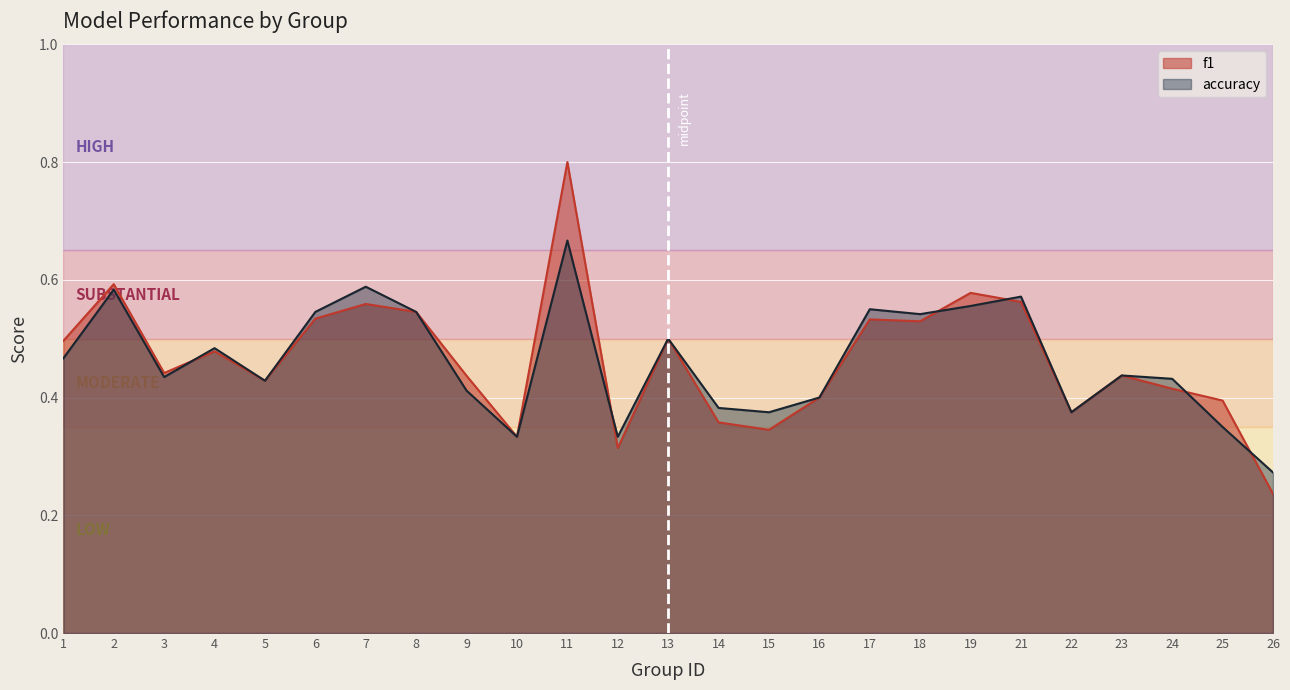

How many interior local peaks does the accuracy series have?

8